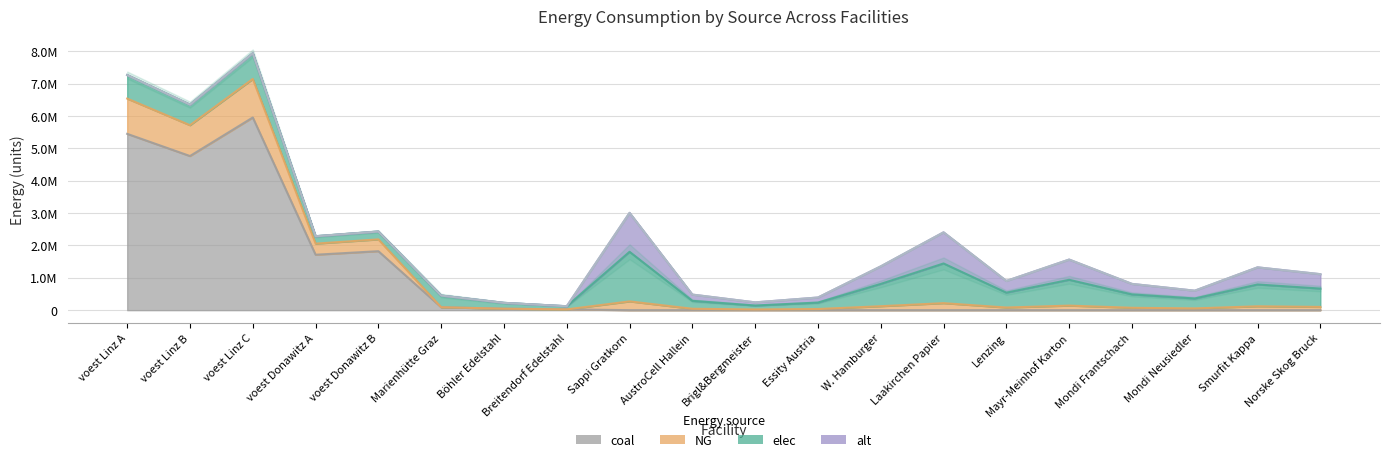

True or false: elec and GG intersect in this chart.

False